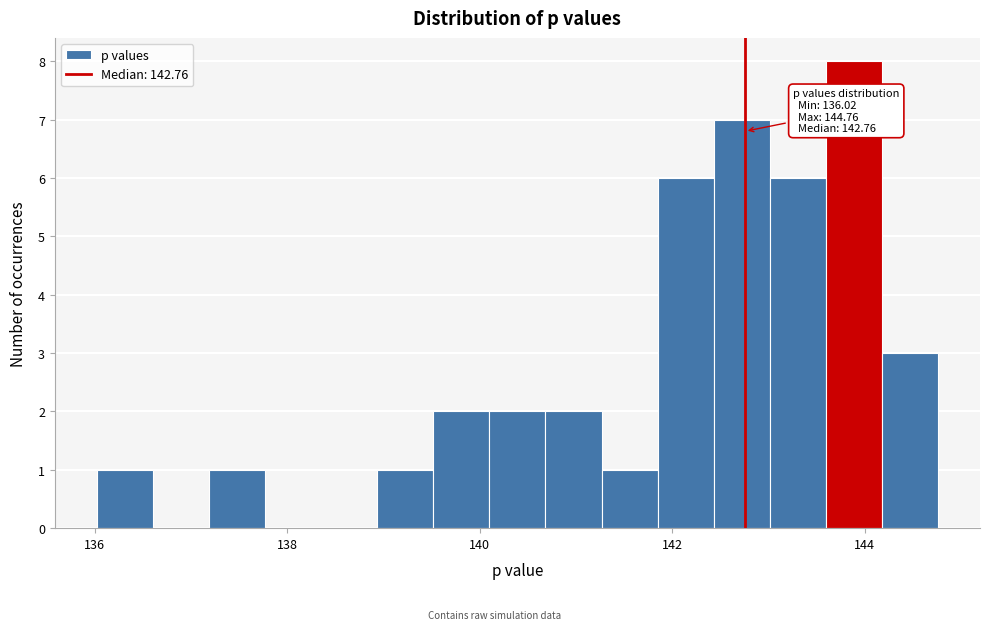

Read against the x-axis, roughly where is the centre of the tallest bar?

143.8